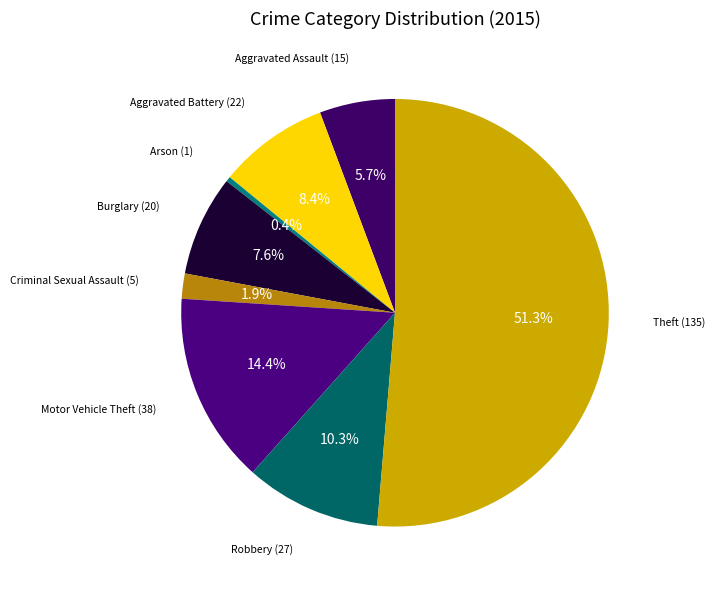

Which slice is the largest?

Theft